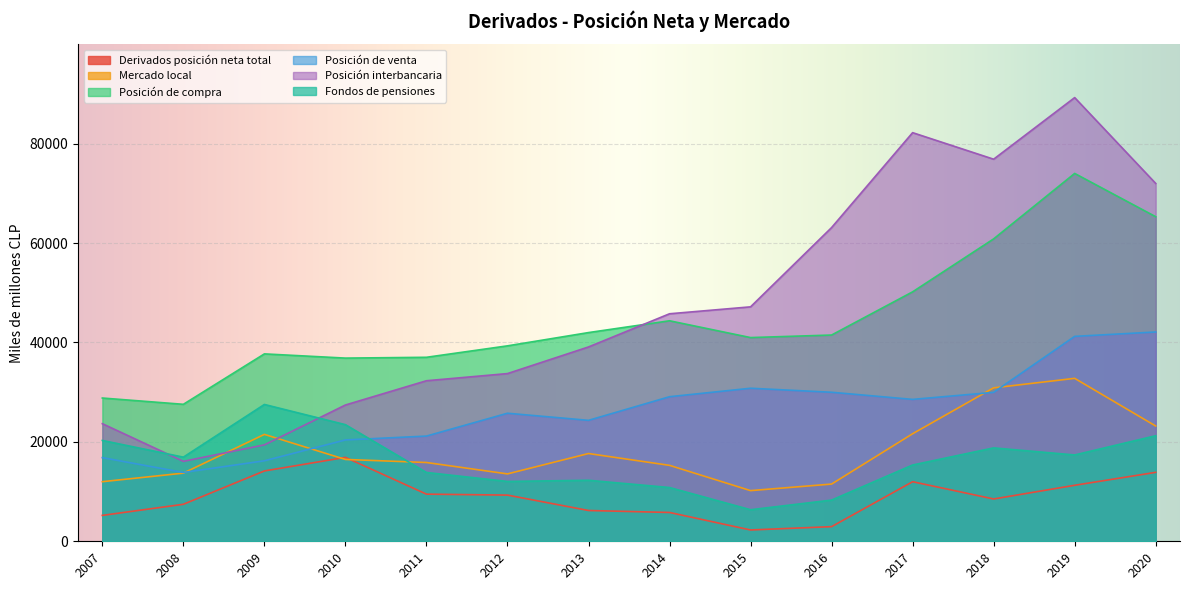

Which series has the largest range (max minus min)?

Posición interbancaria